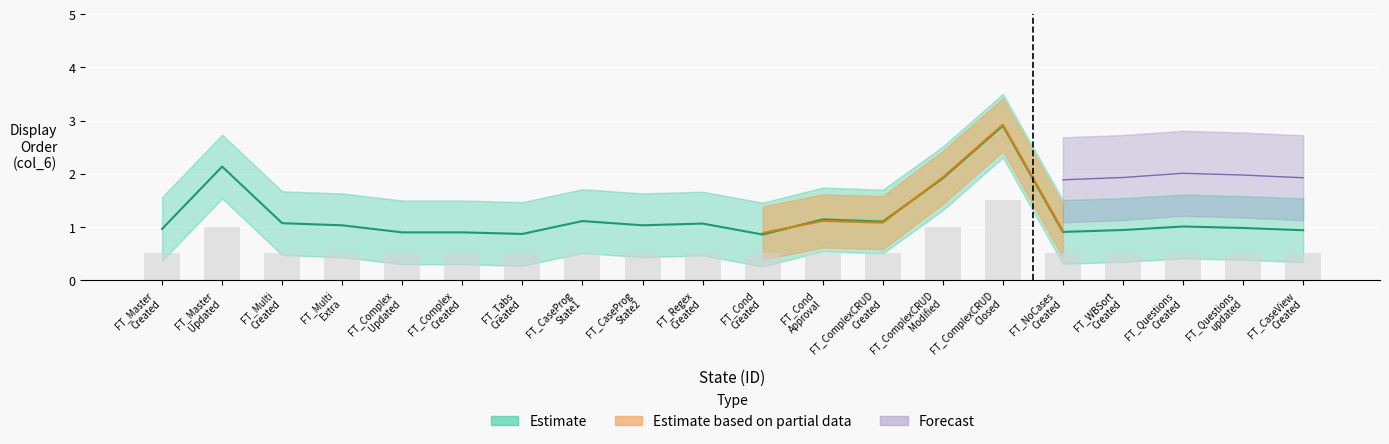

How many data points does each series have?

20